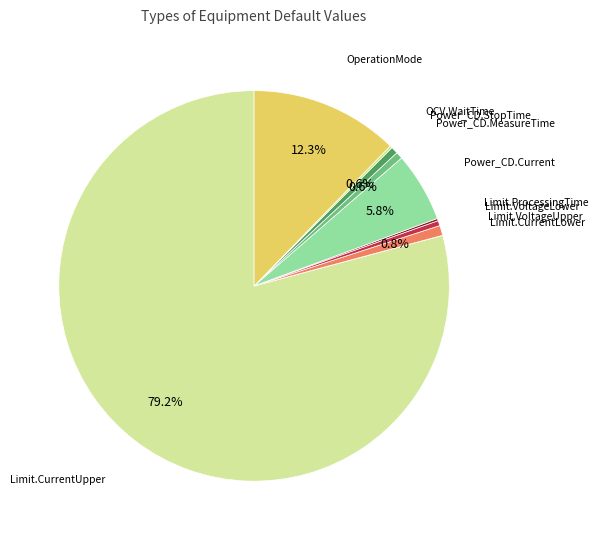

What is the majority slice?

Limit.CurrentUpper